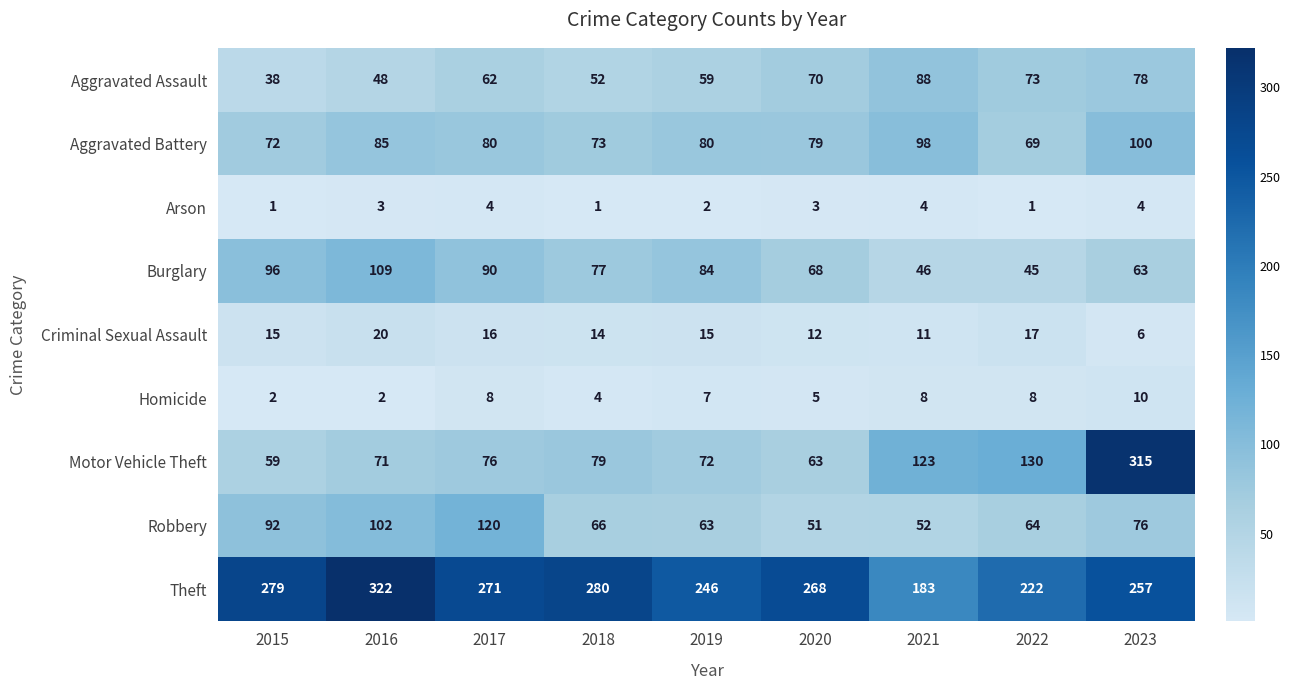

Which series has the widest spread of values?

Motor Vehicle Theft